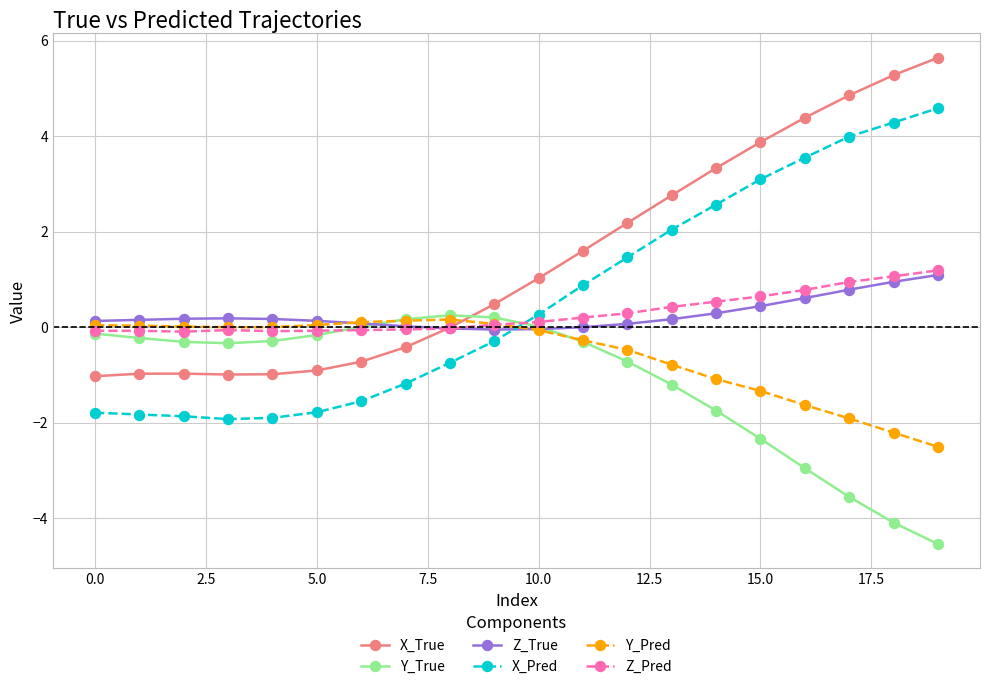

How many times do Z_Pred and X_Pred cross each other?

1